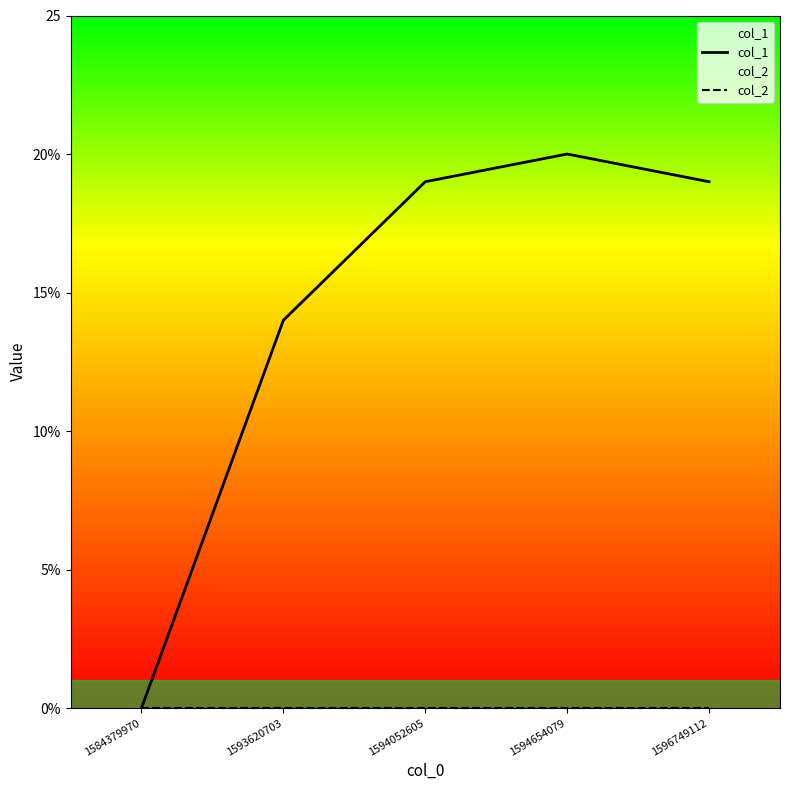

Is this an area chart (filled region under the line)?

No